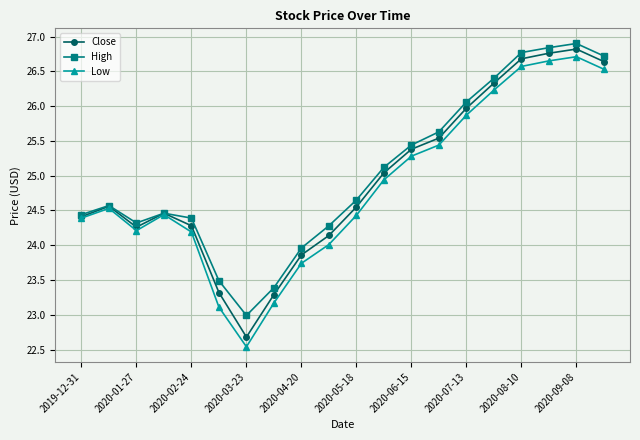

What is the maximum value shown in the chart?

26.9